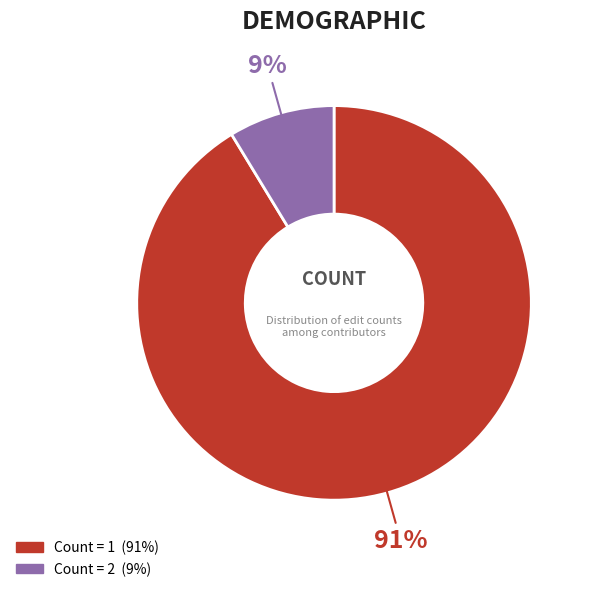

Count the number of slices in the pie.

2